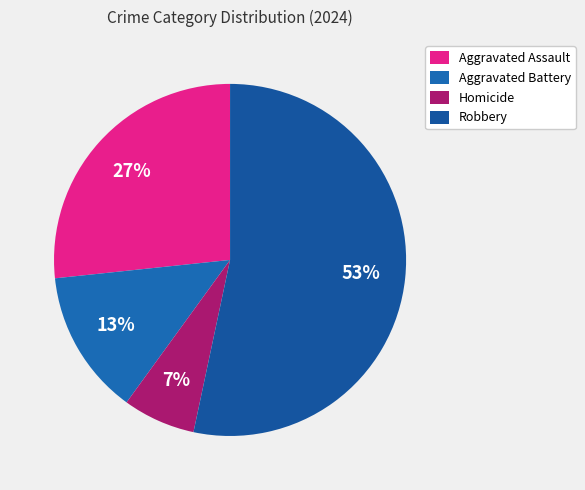

How many segments does this pie chart have?

4